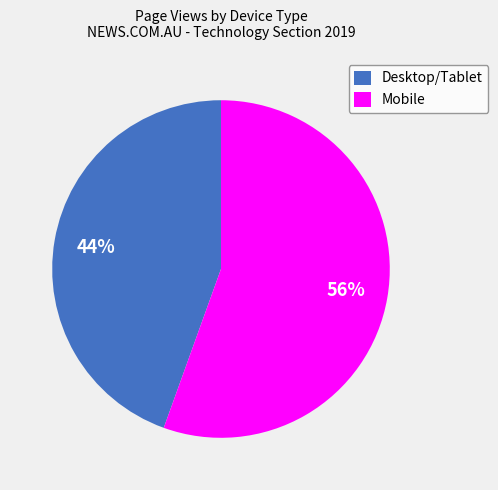

How many slices are in this pie chart?

2